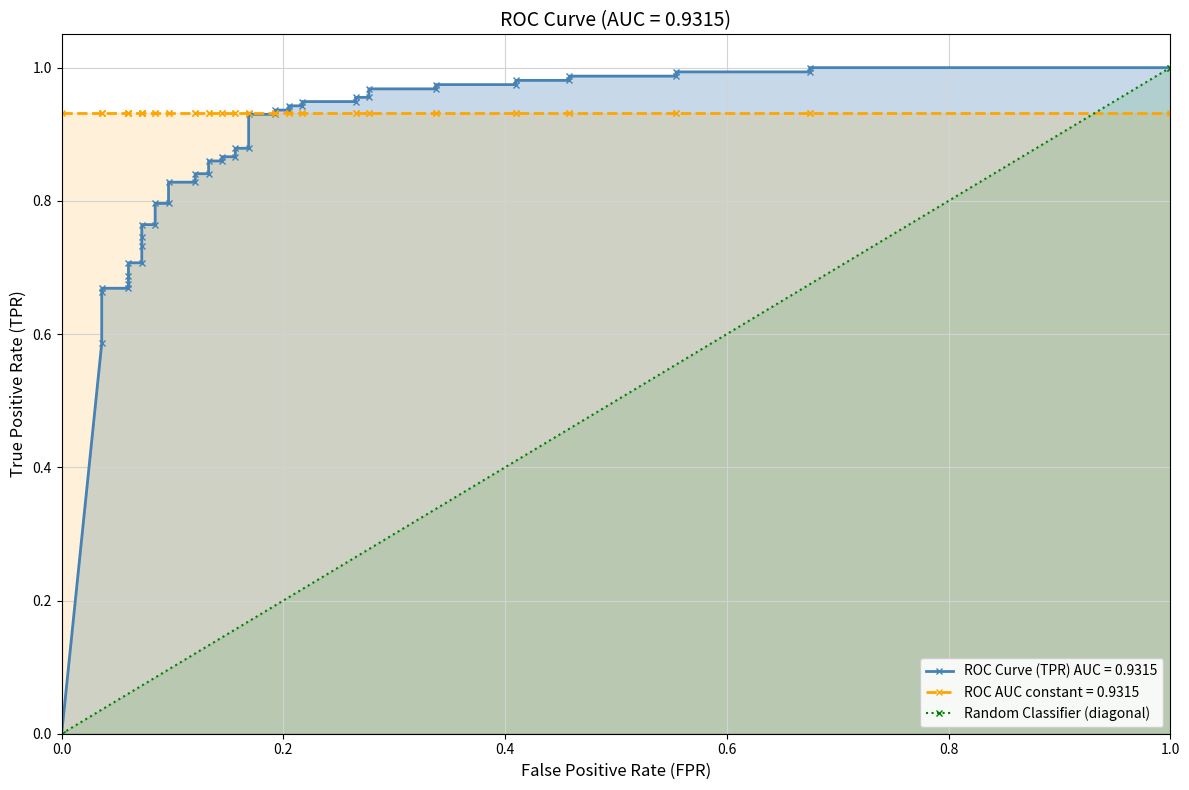

Is it true that the value at 0.0 is 0?

True